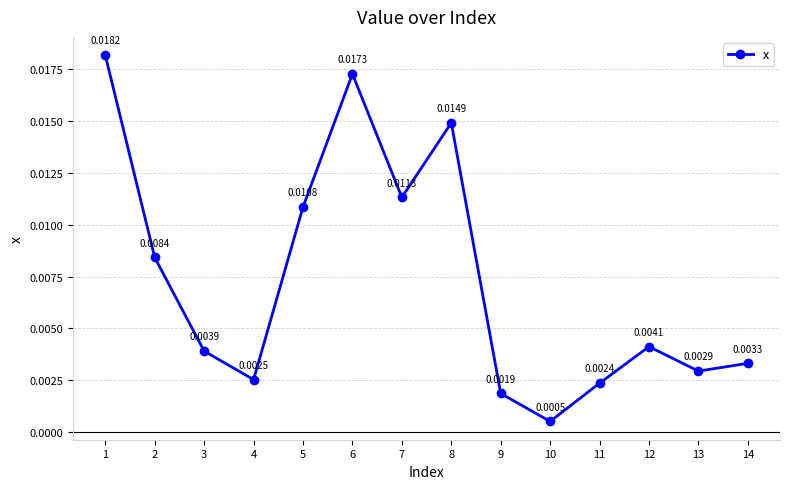

Which has a higher value, 11 or 2?

2